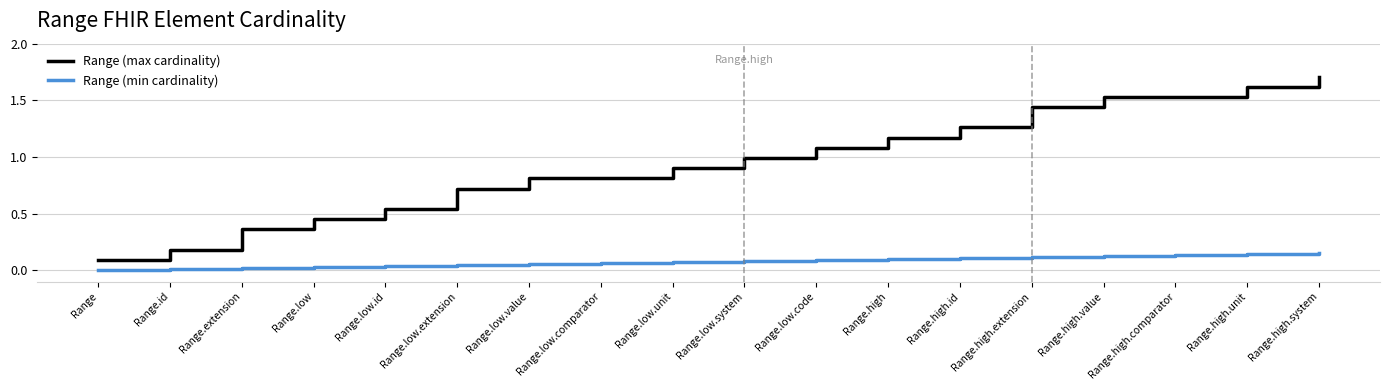

How many positive values does the Range (min cardinality) series have?

17